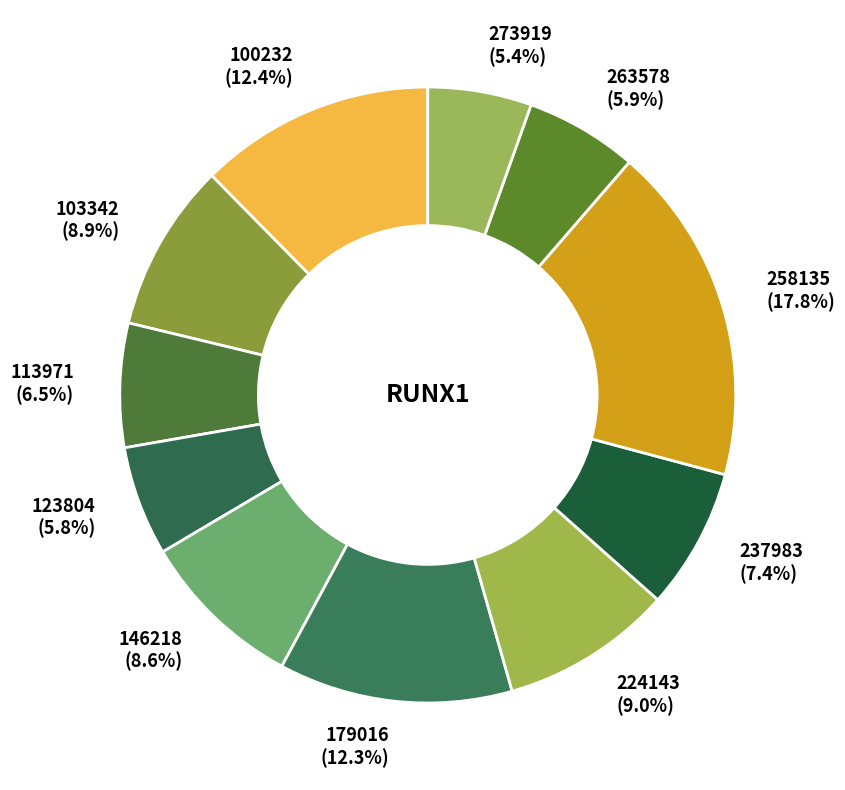

Which category has the biggest portion of the pie?

258135